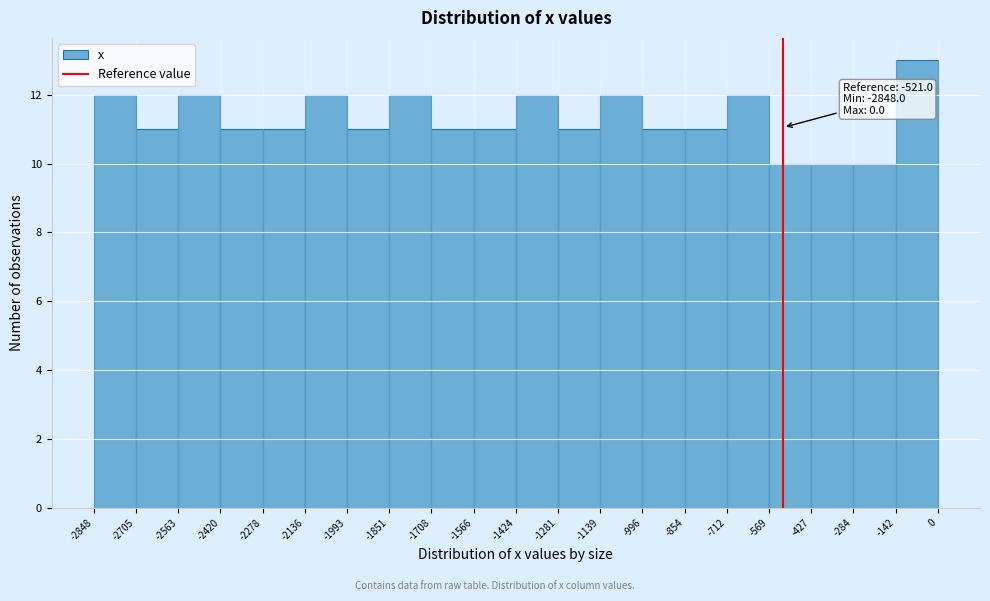

Over which range of the x-axis is the bar tallest?

-142 to 0